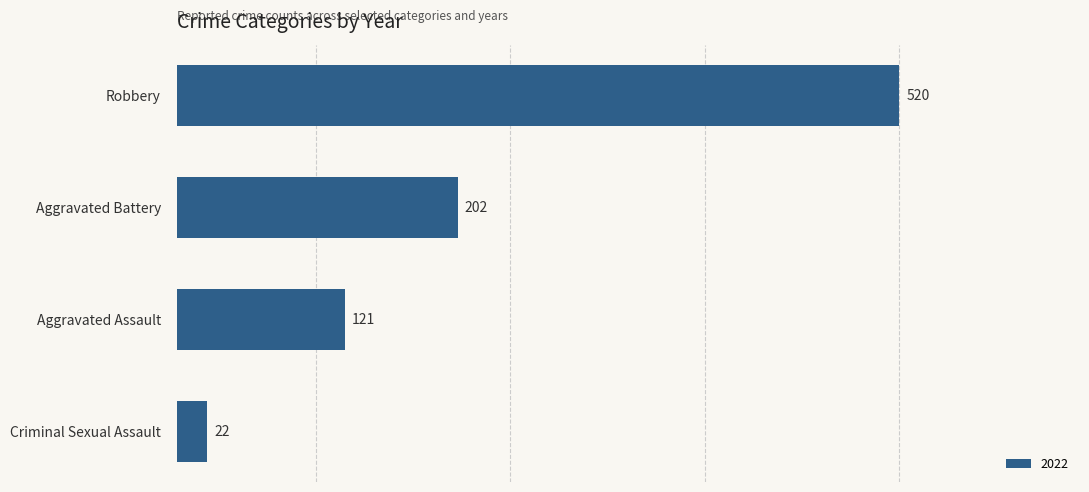

Is it true that the value at Robbery is 520?

True